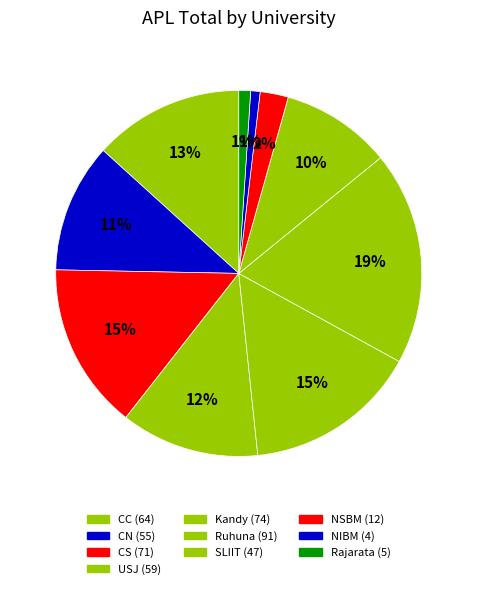

Count the number of slices in the pie.

10